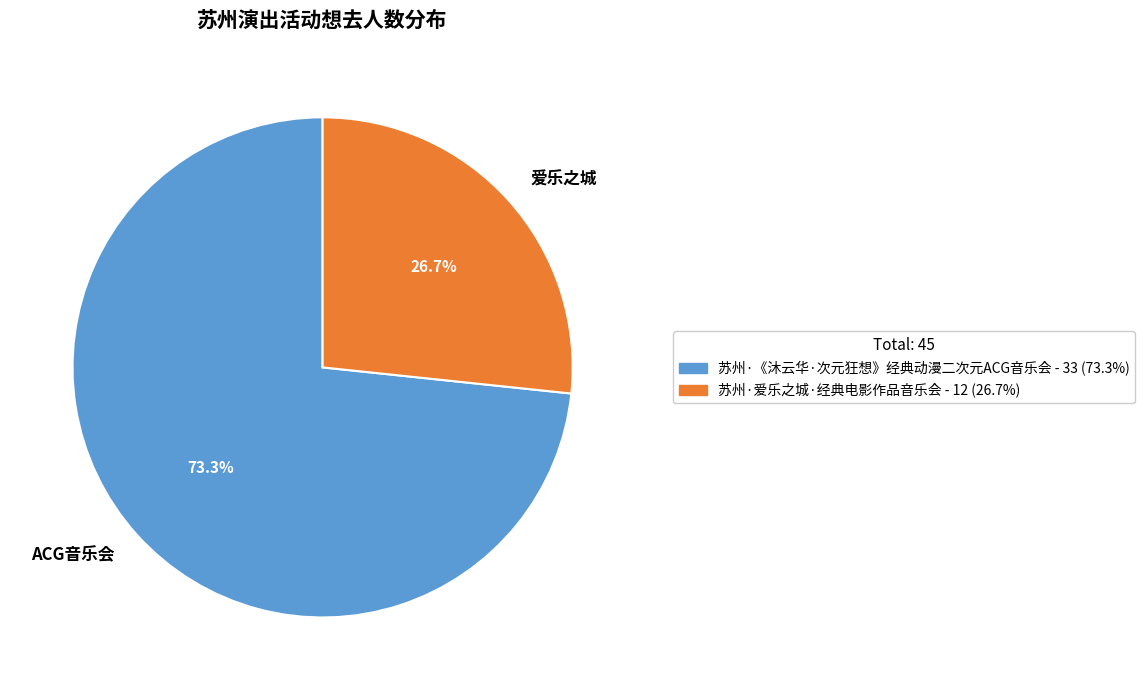

Is there a majority slice in this chart?

Yes